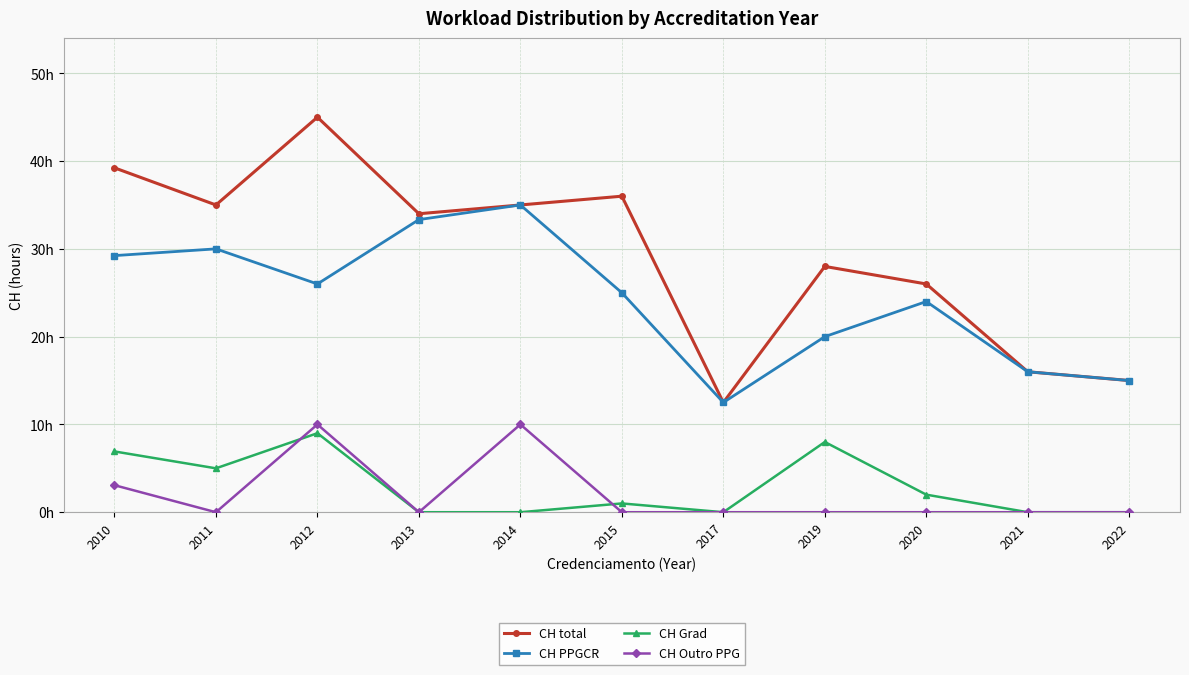

True or false: CH Outro PPG and CH Grad intersect in this chart.

True